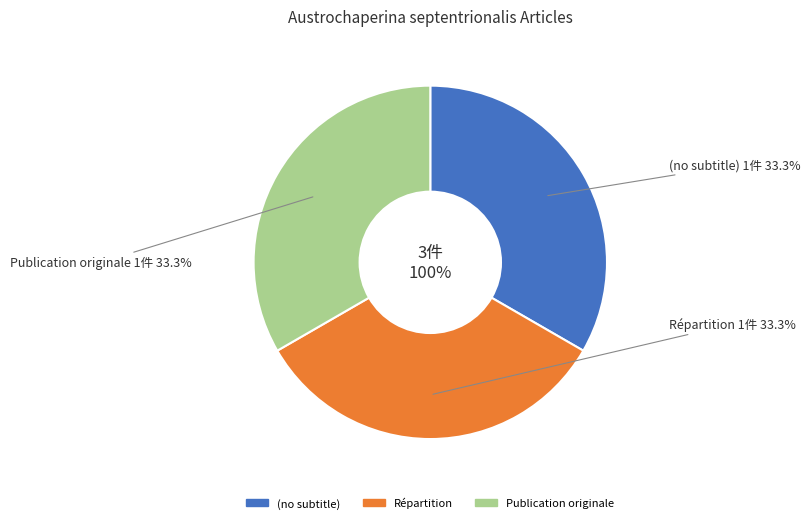

The Publication originale slice represents 79% of the pie. True or false?

False